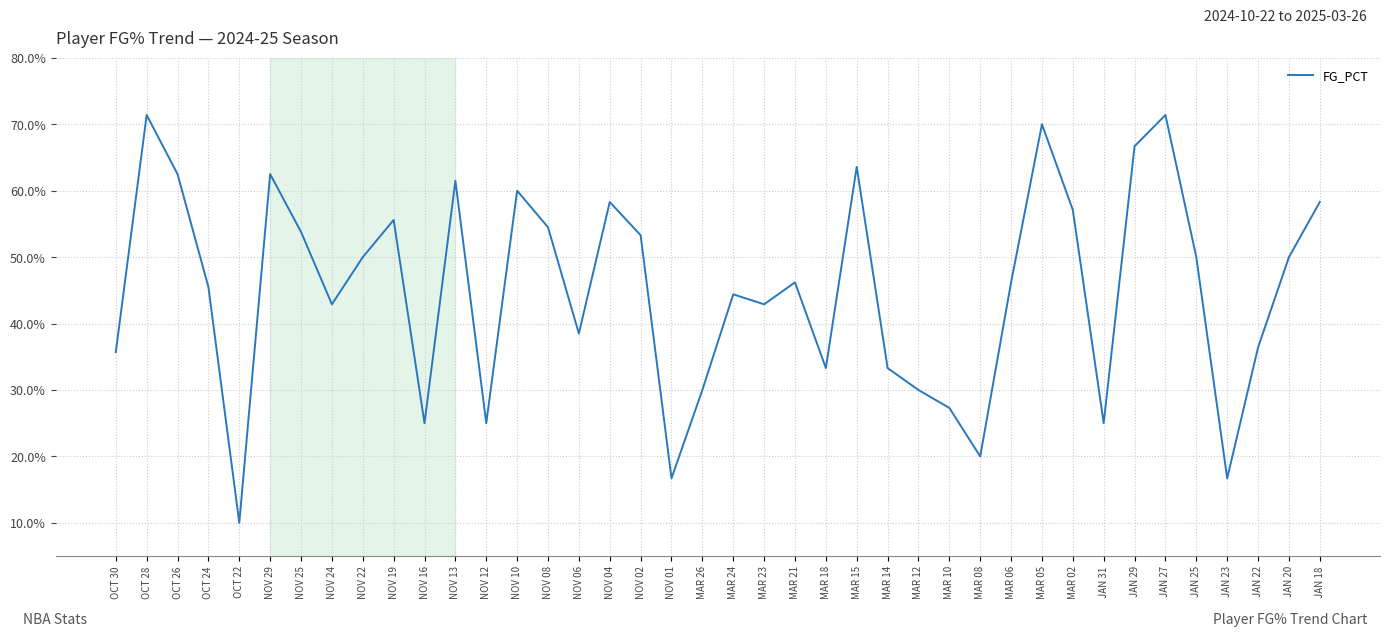

List the labels in order of value, largest first.

OCT 28, JAN 27, MAR 05, JAN 29, MAR 15, OCT 26, NOV 29, NOV 13, NOV 10, NOV 04, JAN 18, MAR 02, NOV 19, NOV 08, NOV 25, NOV 02, NOV 22, JAN 25, JAN 20, MAR 21, MAR 06, OCT 24, MAR 24, NOV 24, MAR 23, NOV 06, JAN 22, OCT 30, MAR 18, MAR 14, MAR 26, MAR 12, MAR 10, NOV 16, NOV 12, JAN 31, MAR 08, NOV 01, JAN 23, OCT 22